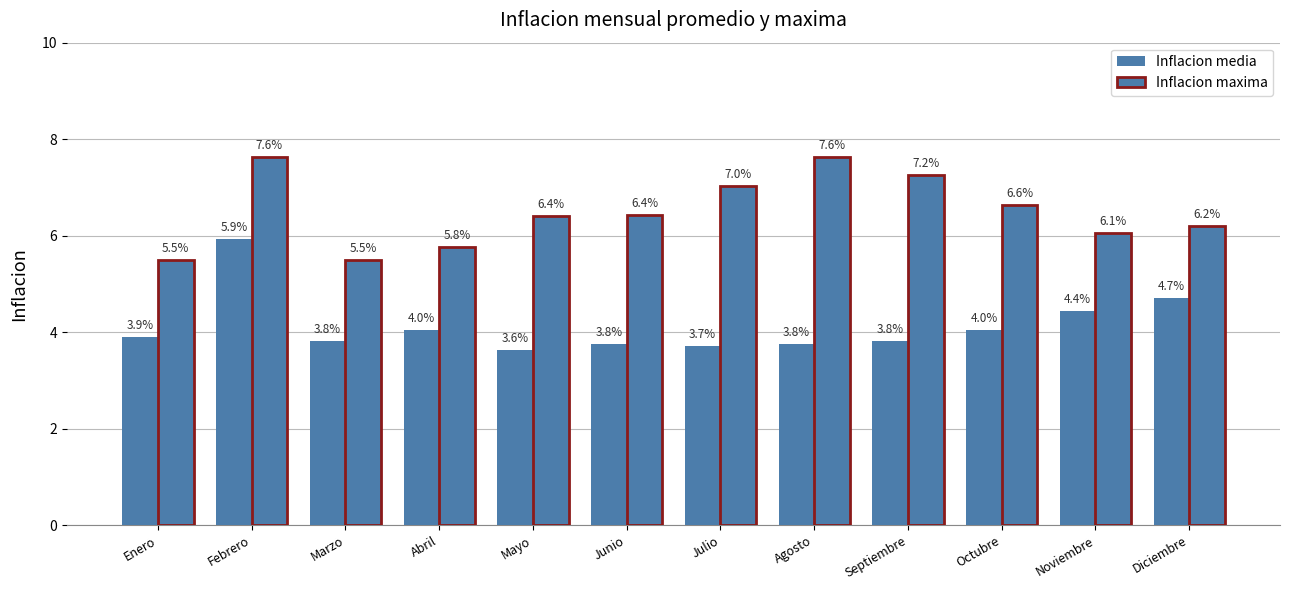

Reading left to right, transcribe all the data shown in this chart.

Inflacion media: 0.0	0.1	0.0	0.0	0.0	0.0	0.0	0.0	0.0	0.0	0.0	0.0
Inflacion maxima: 0.1	0.1	0.1	0.1	0.1	0.1	0.1	0.1	0.1	0.1	0.1	0.1